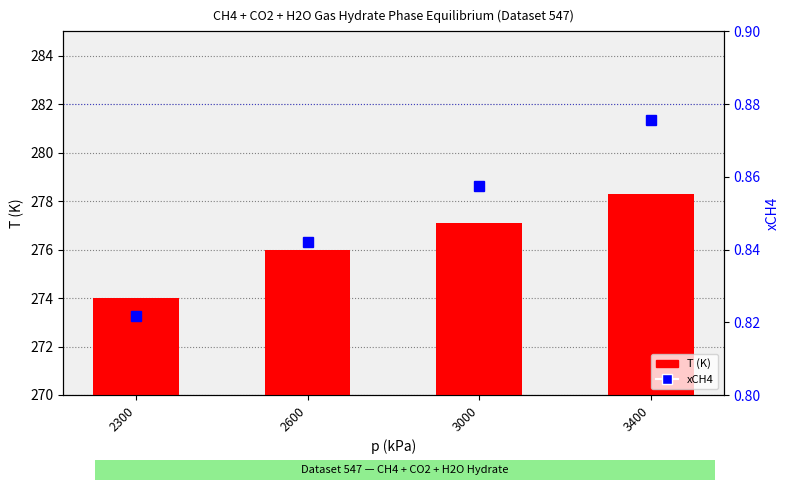

The value of xCH4 at 3000 is 1.3. True or false?

False